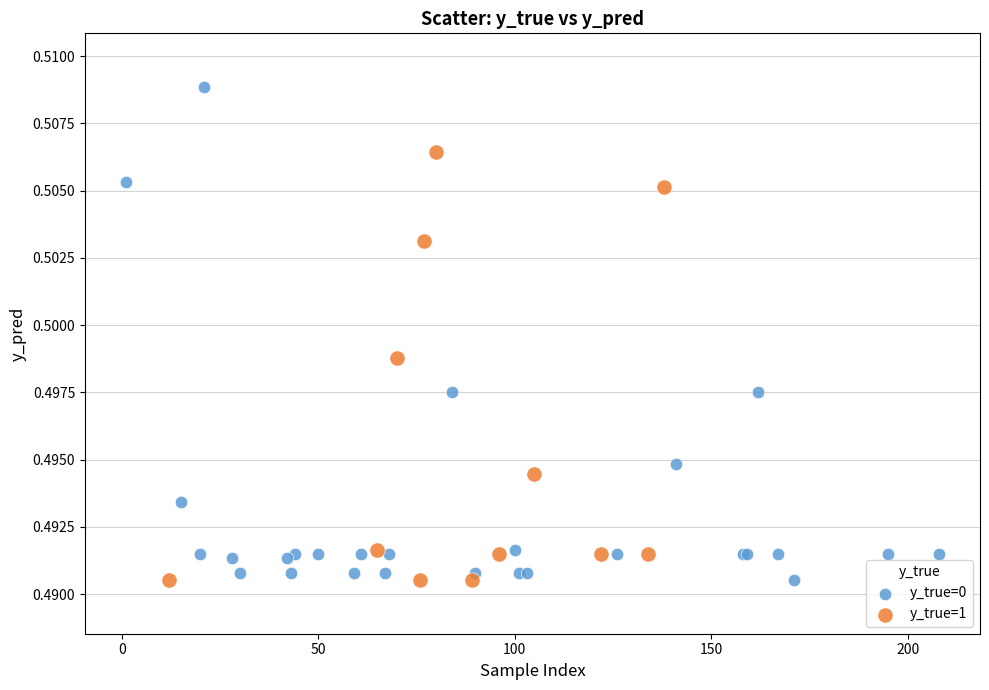

Which series reaches the maximum Y coordinate?

y_true=0